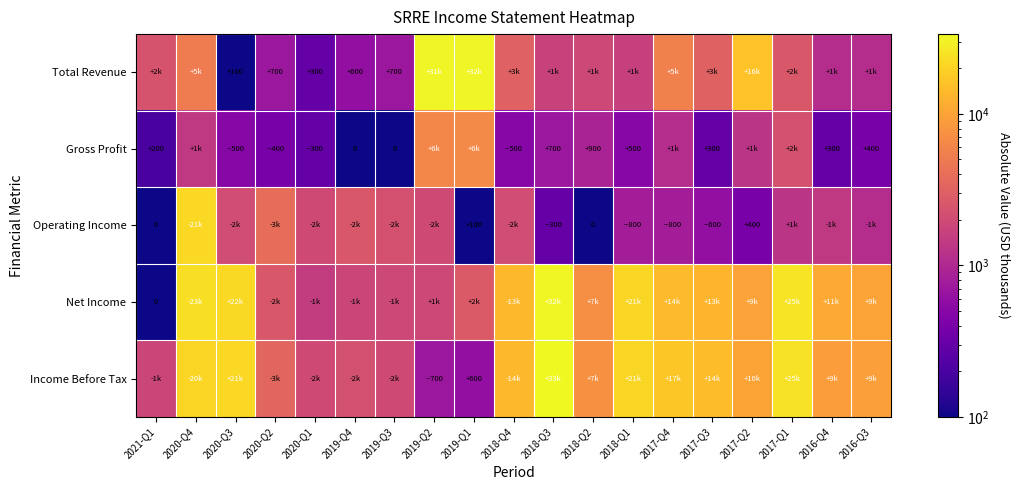

What is the sum of the Total Revenue values at 2019-Q4 and 2019-Q3?

1300